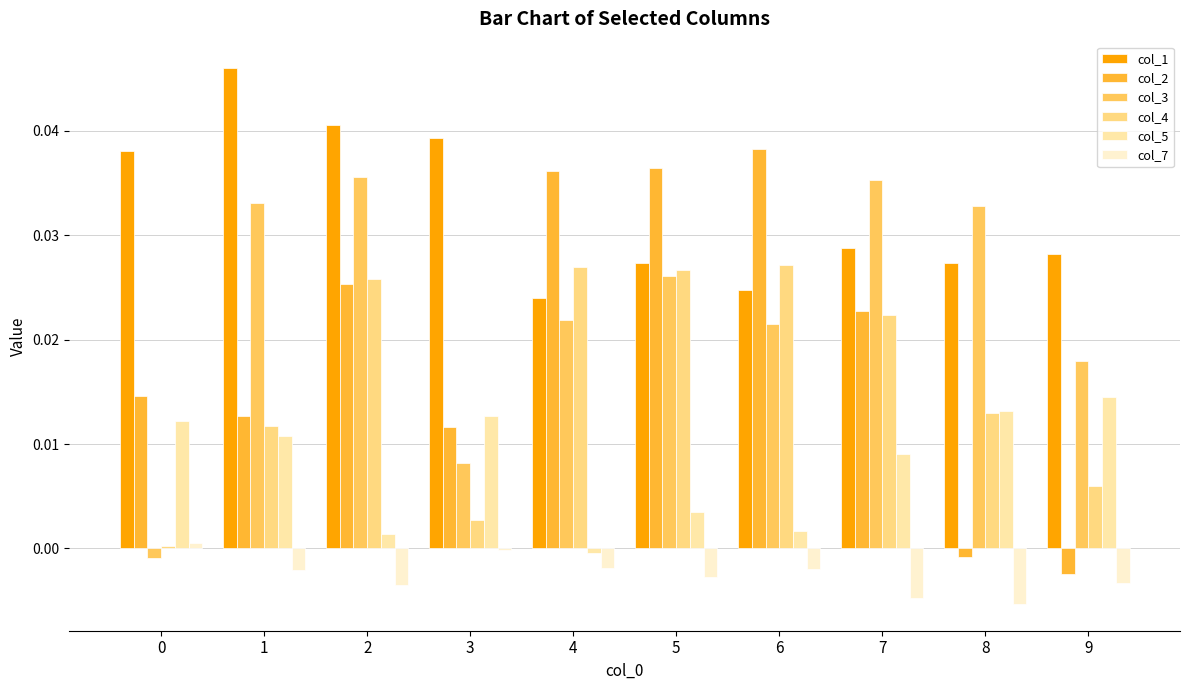

How many bars are there in total?

60